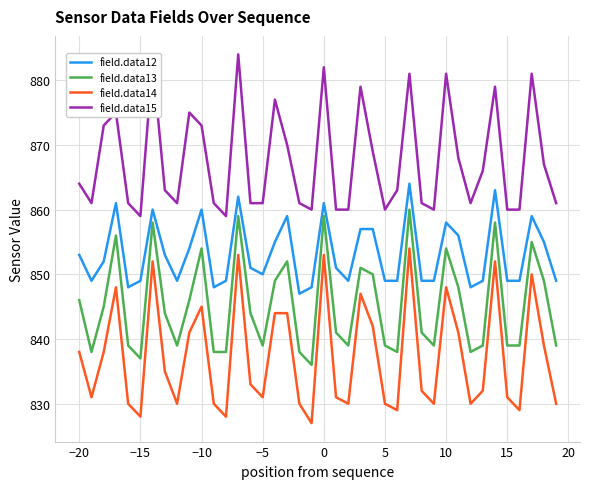

What is the highest value of the field.data15 series?

884